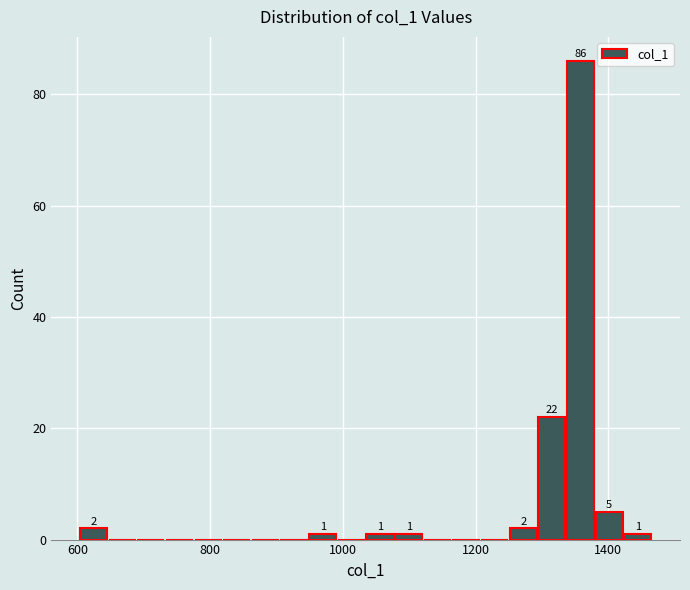

Read against the x-axis, roughly where is the centre of the tallest bar?

1360